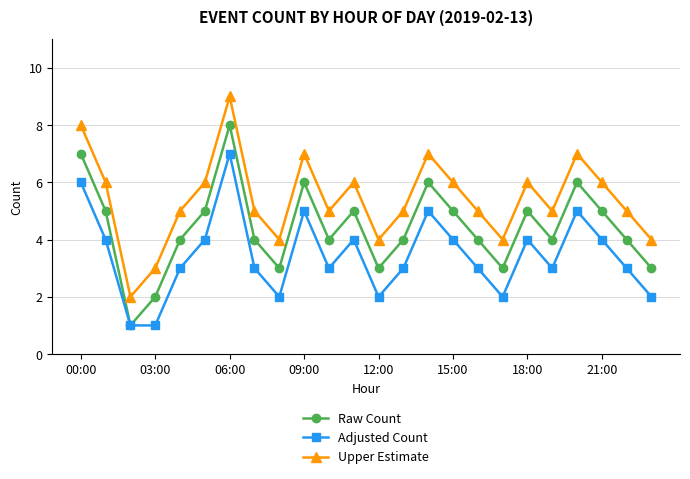

What is the sum of all Adjusted Count values?

83